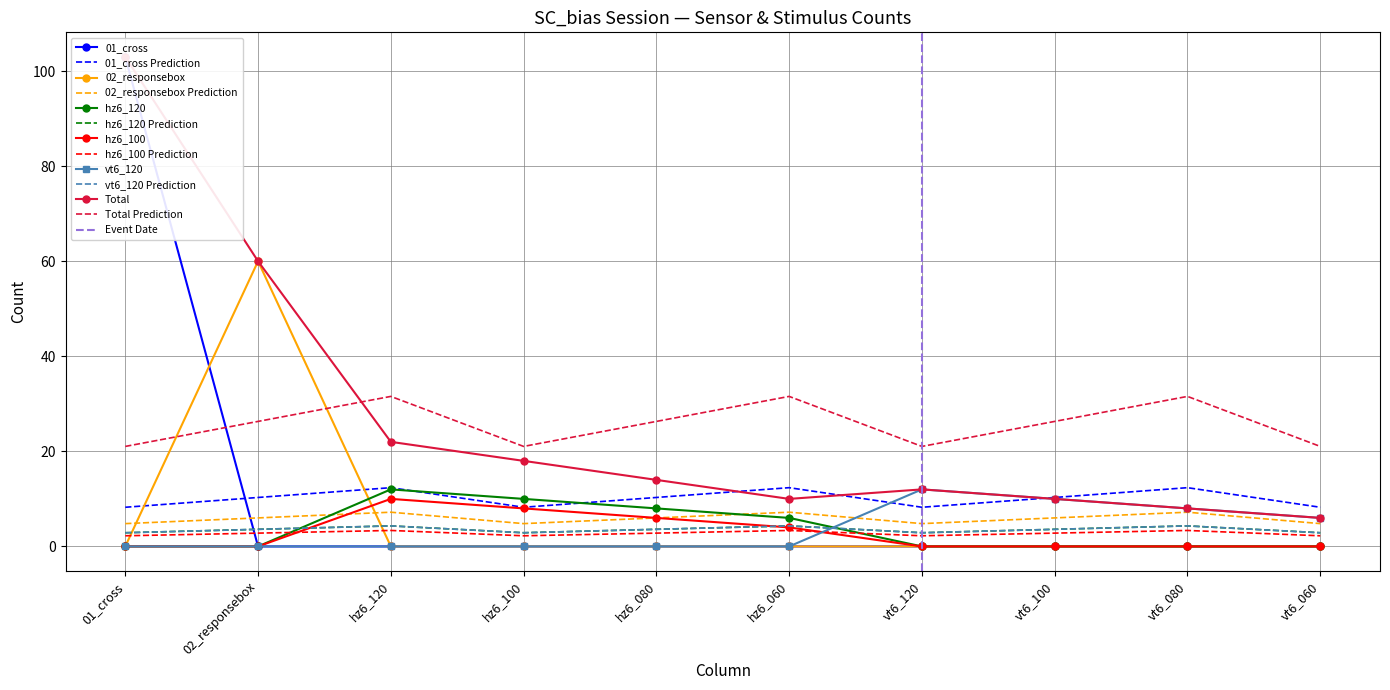

What is the maximum value for Total?

103